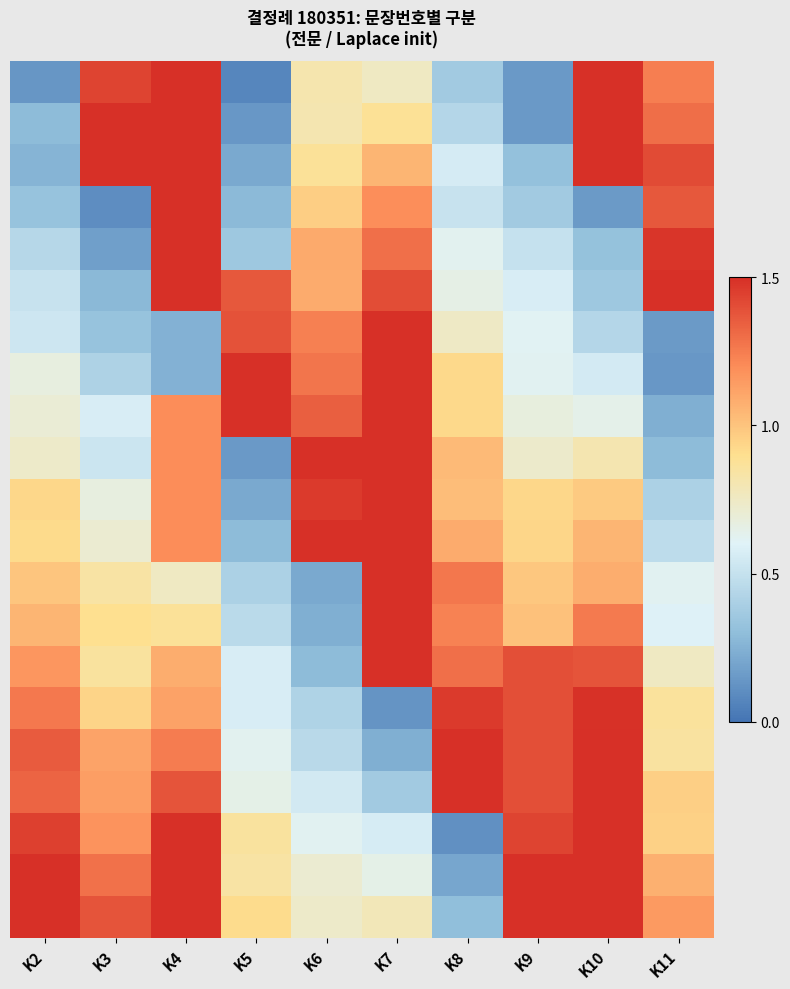

At which category is the sum across all series the highest?

K4